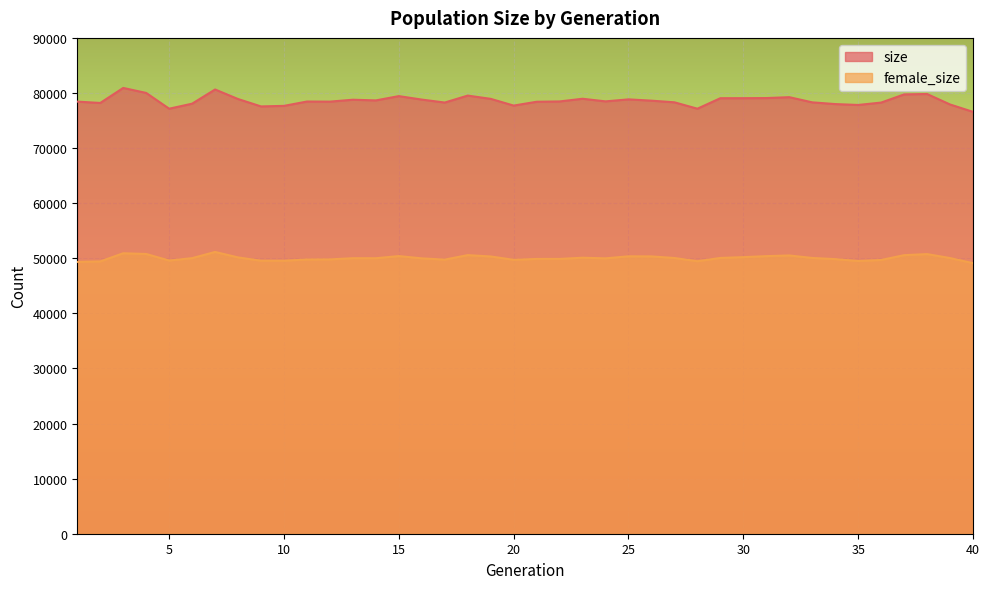

Rank the series by their maximum value, from highest to lowest.

size, female_size